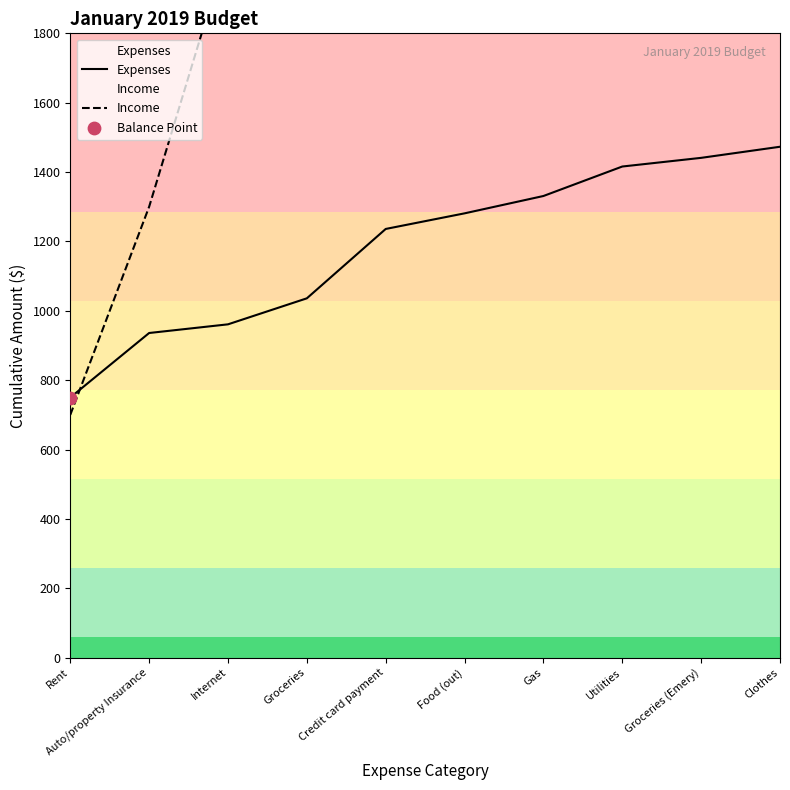

Which series has the widest spread of Y values?

Income